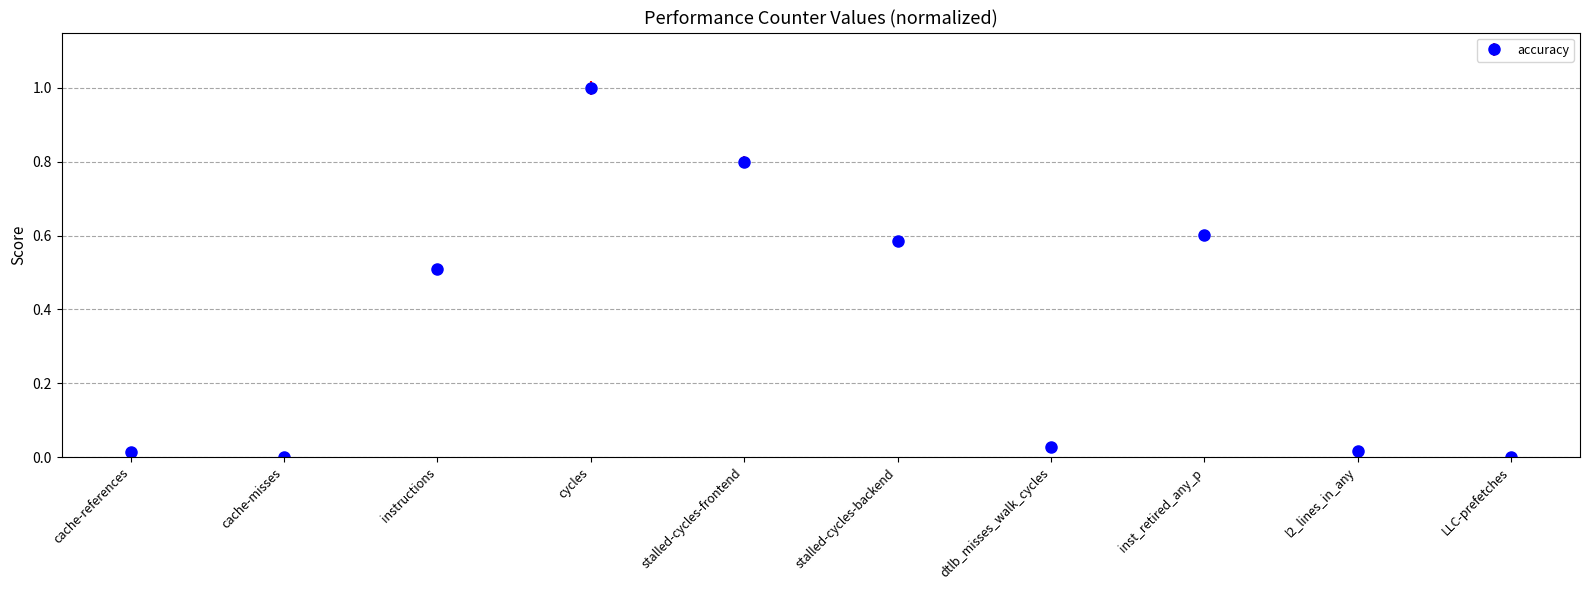

Is it true that the value at cache-references is 0.0?

True